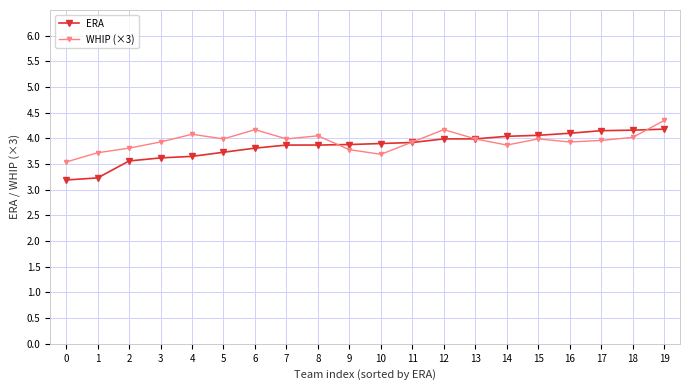

What are all the series names shown in the legend?

ERA, WHIP (×3)